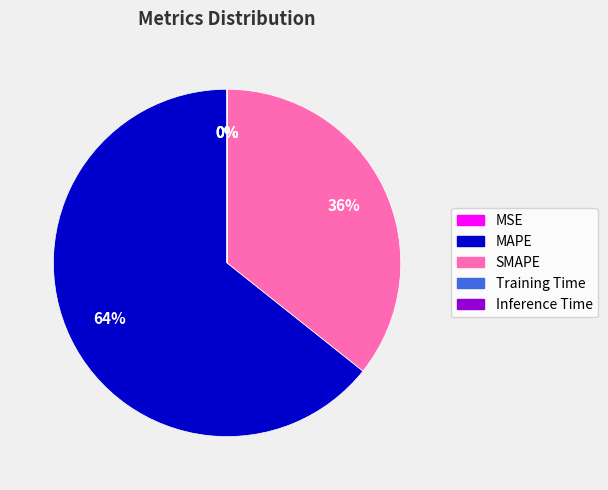

To the nearest percent, what is the average slice percentage?

20%